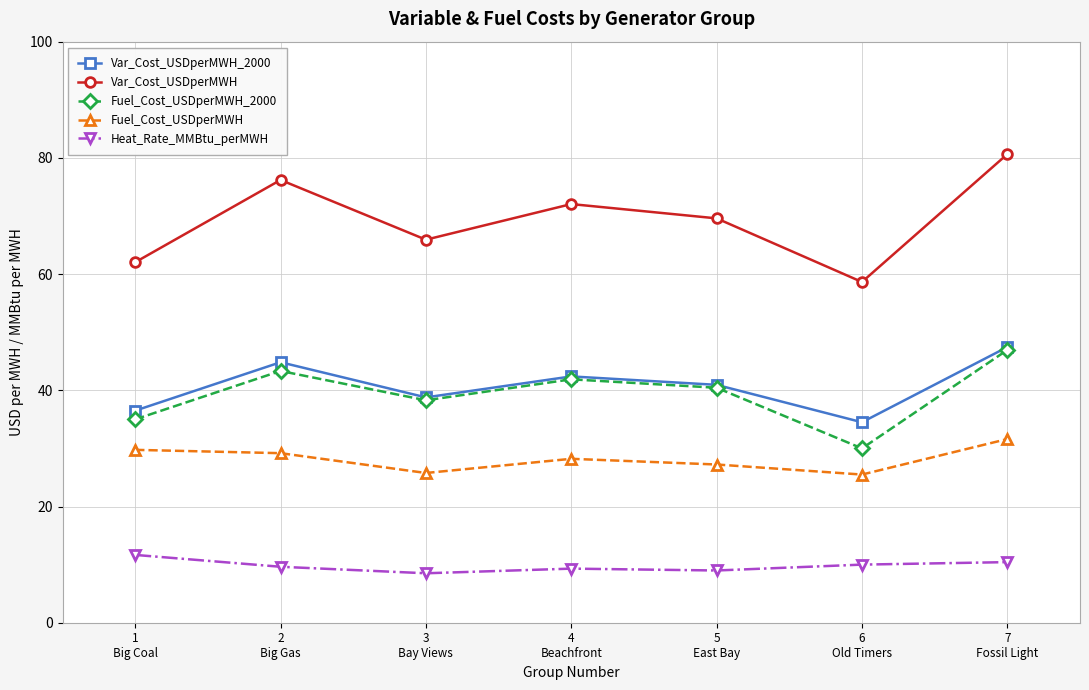

True or false: Var_Cost_USDperMWH has more than 2 points higher than both neighbors.

False